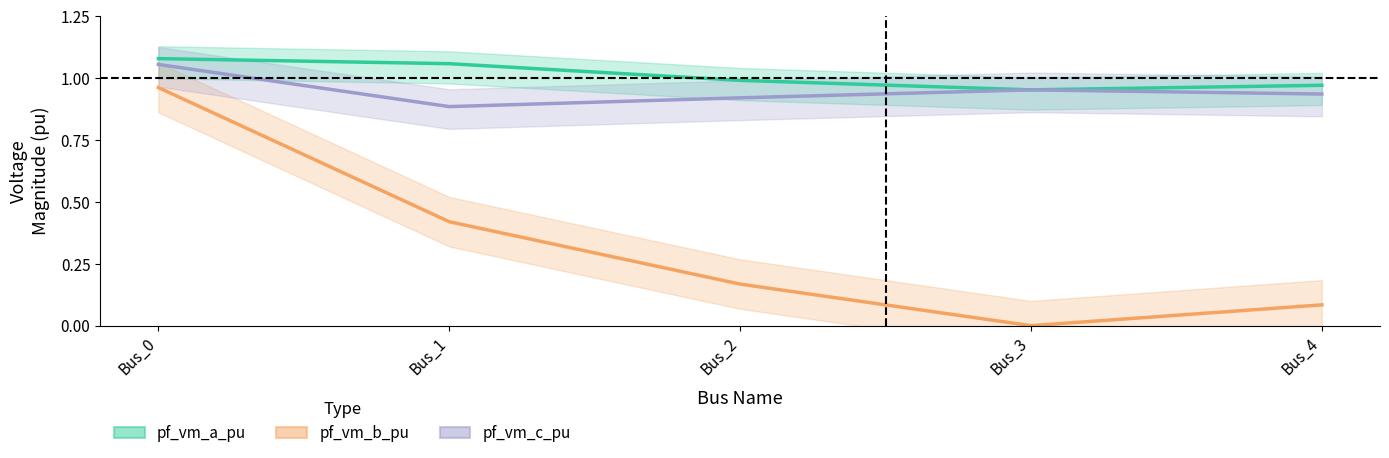

Does the chart have visible grid lines?

No